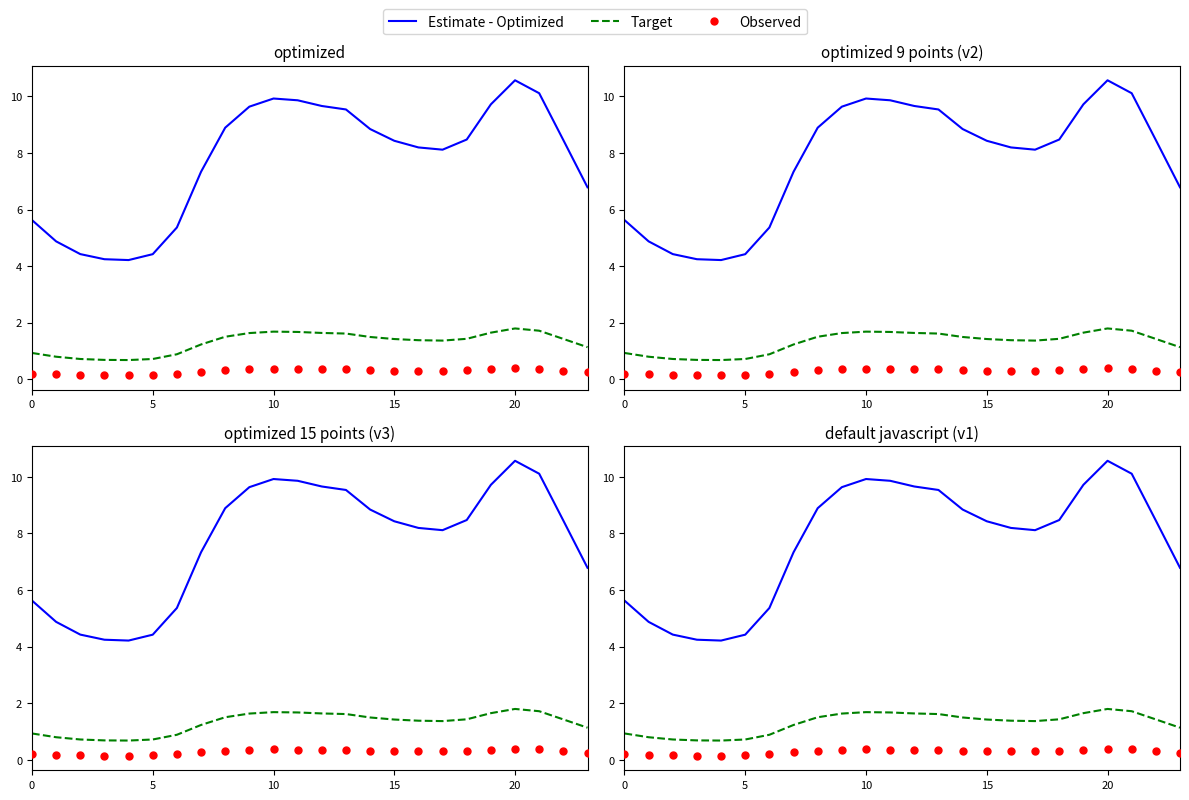

At how many categories does at least one series exceed 7?

16